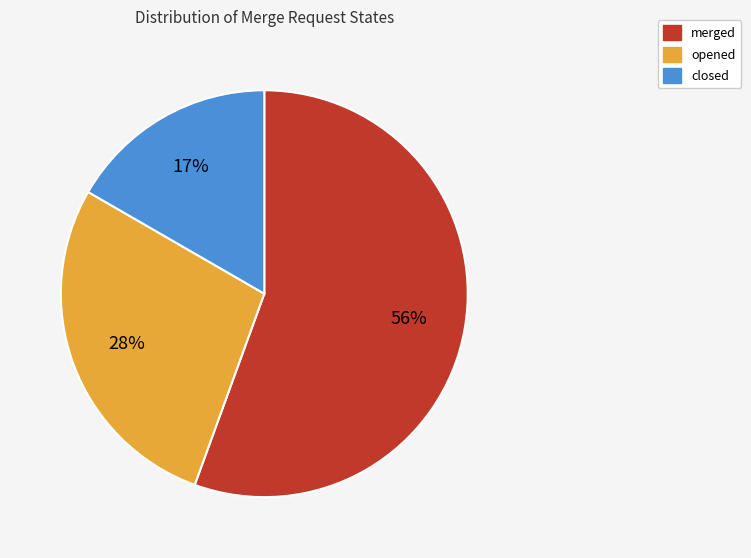

Does merged represent more than half of the total?

Yes